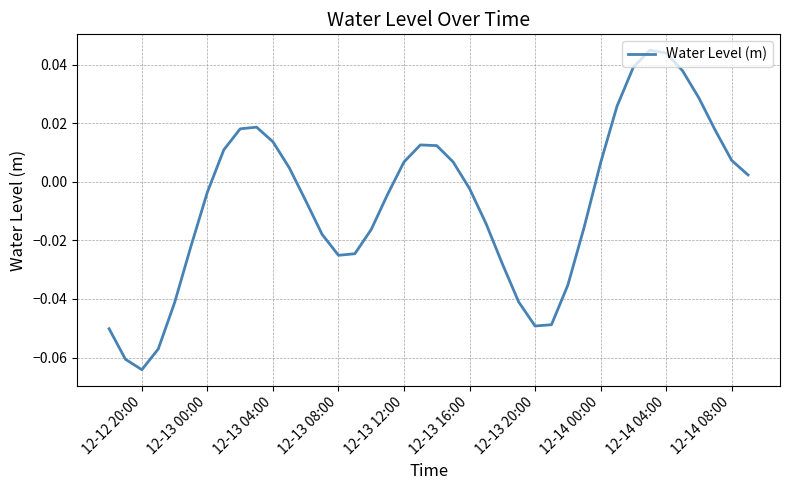

How many lines are shown in the chart?

1